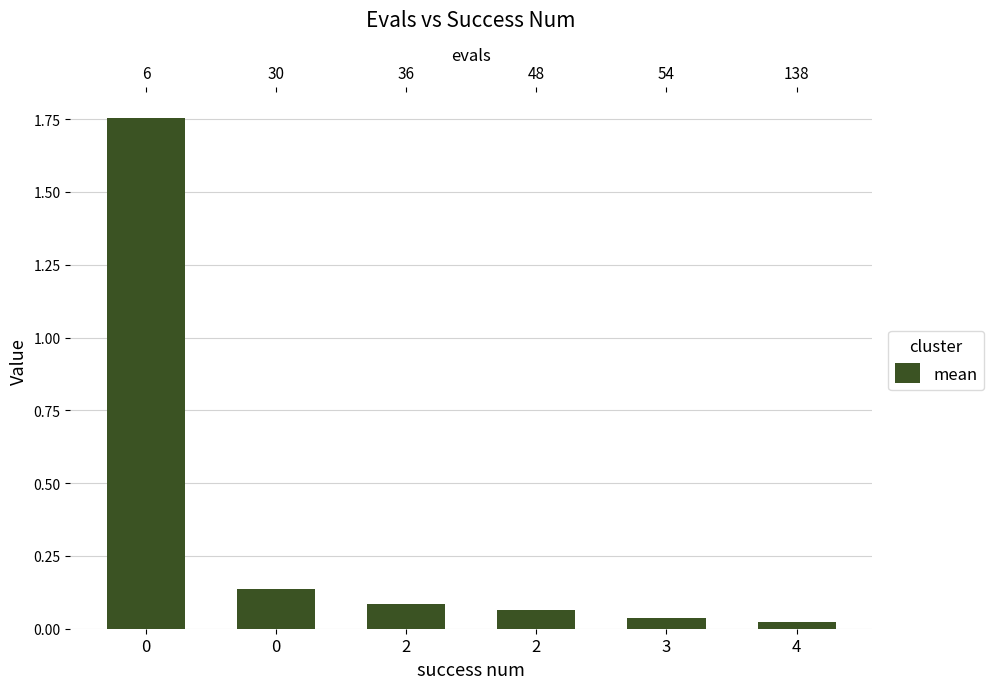

Reading left to right, what are all the values shown in this chart?

0=1.8	0=0.1	2=0.1	2=0.1	3=0.0	4=0.0